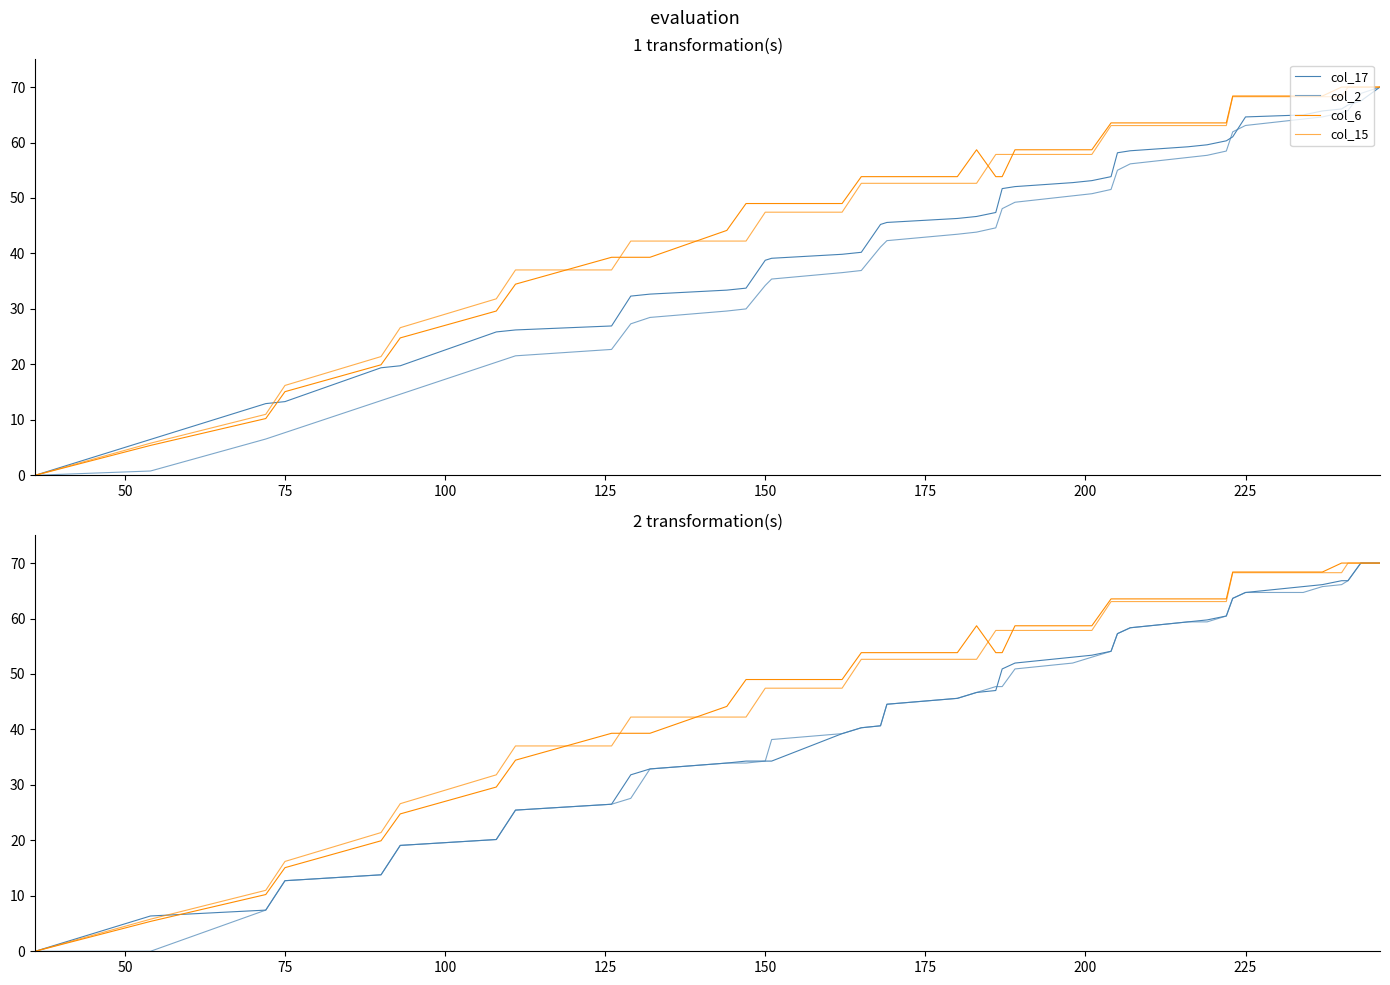

Count the number of categories in the chart.

40